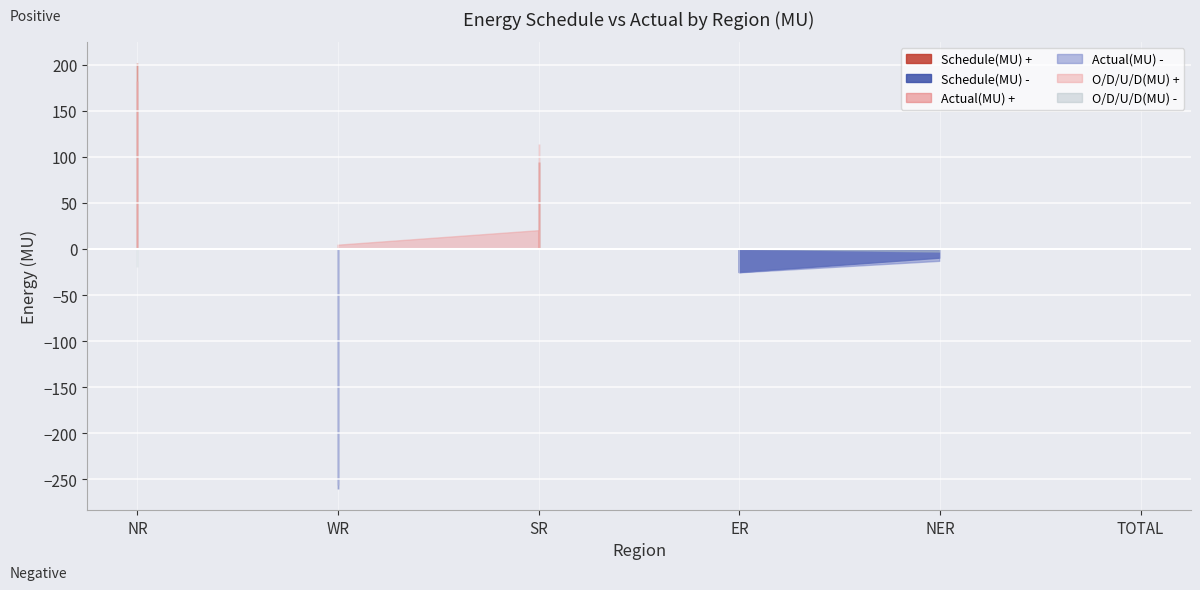

Where is the first local minimum for Schedule(MU)?

WR